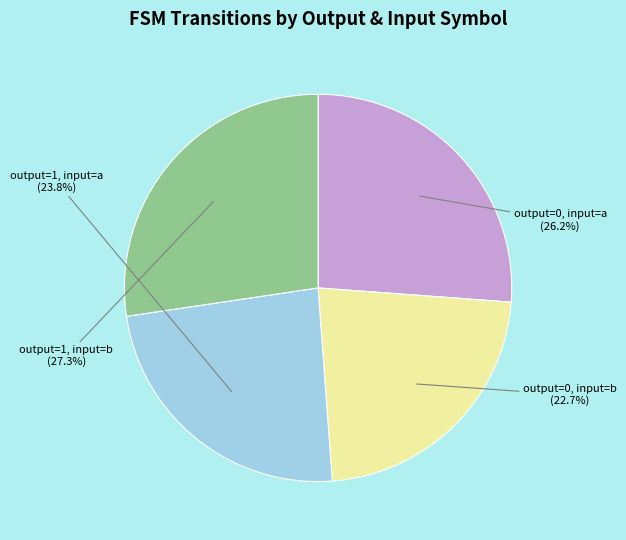

How many segments does this pie chart have?

4